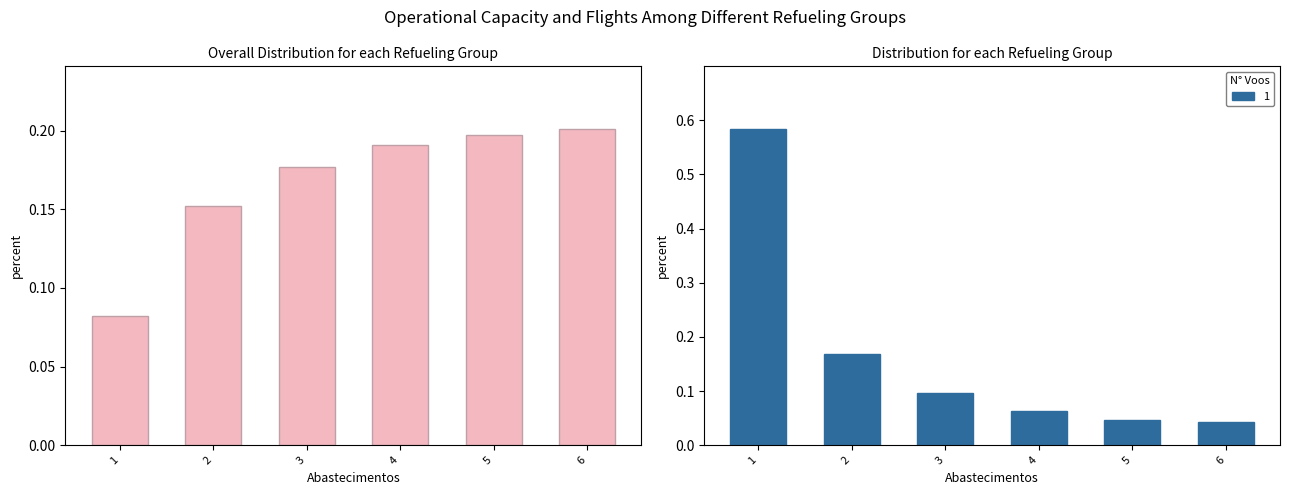

At which label is the value closest to 0?

1